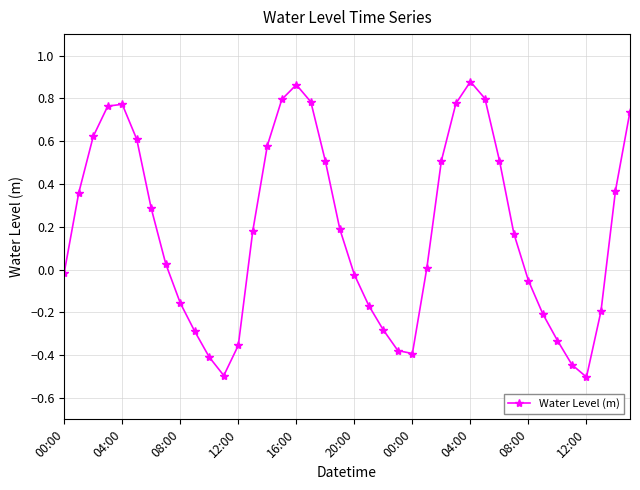

What is the difference between the second highest and second lowest values?

1.4